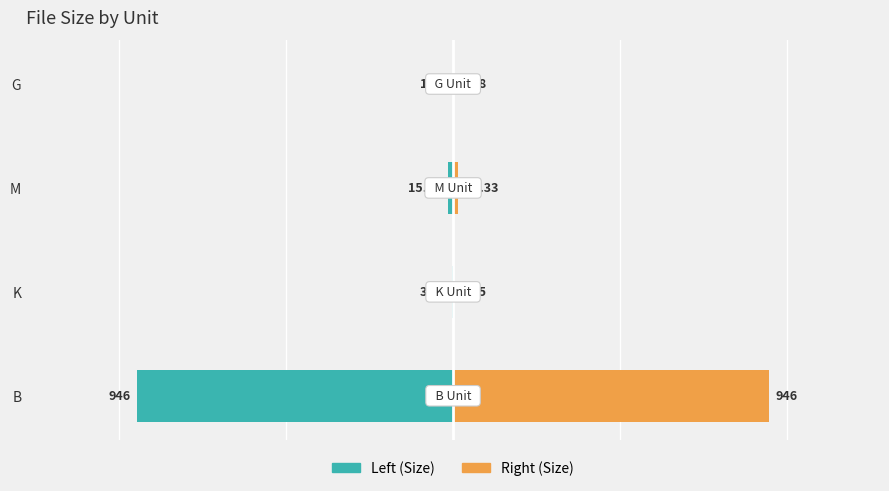

What is the difference between the second highest and minimum values in the Size (right) series?

13.9